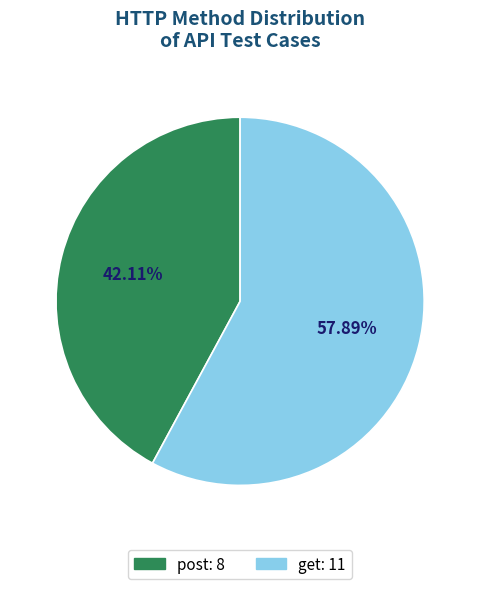

Does post represent more than half of the total?

No